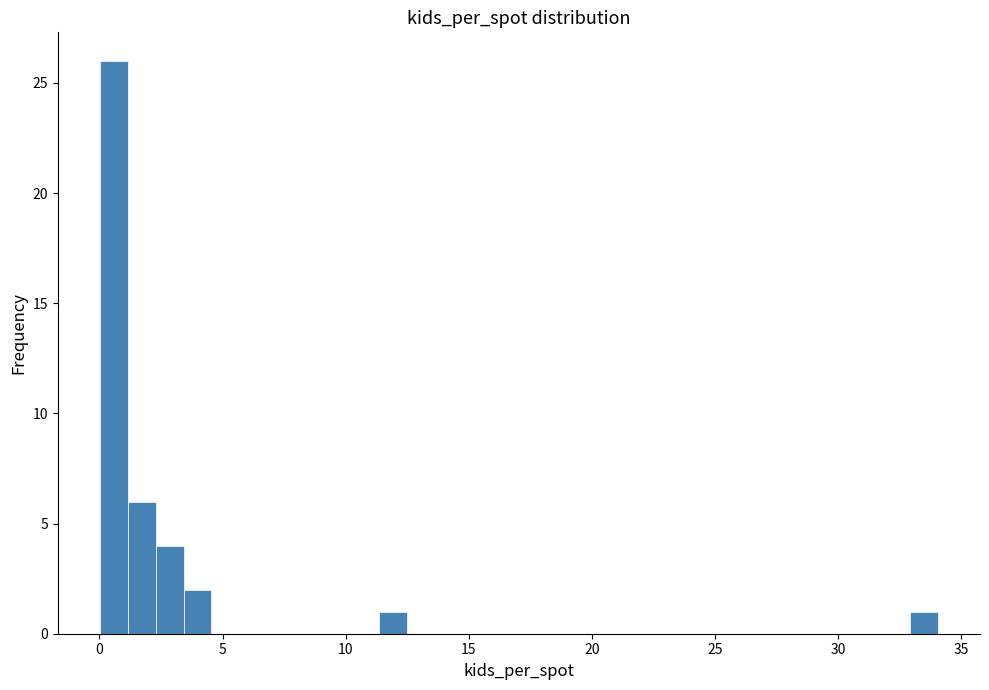

Around what value on the x-axis is the tallest bar? Give the approximate position of its centre, as read against the axis.

0.5